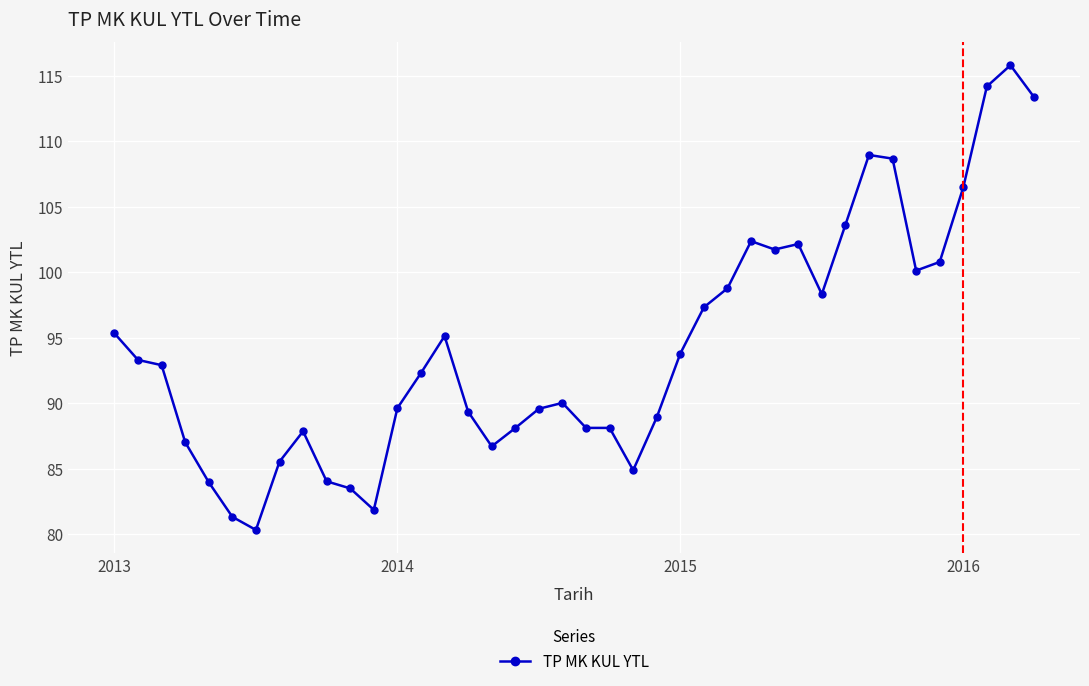

True or false: there are more than 0 points higher than both neighbors.

True